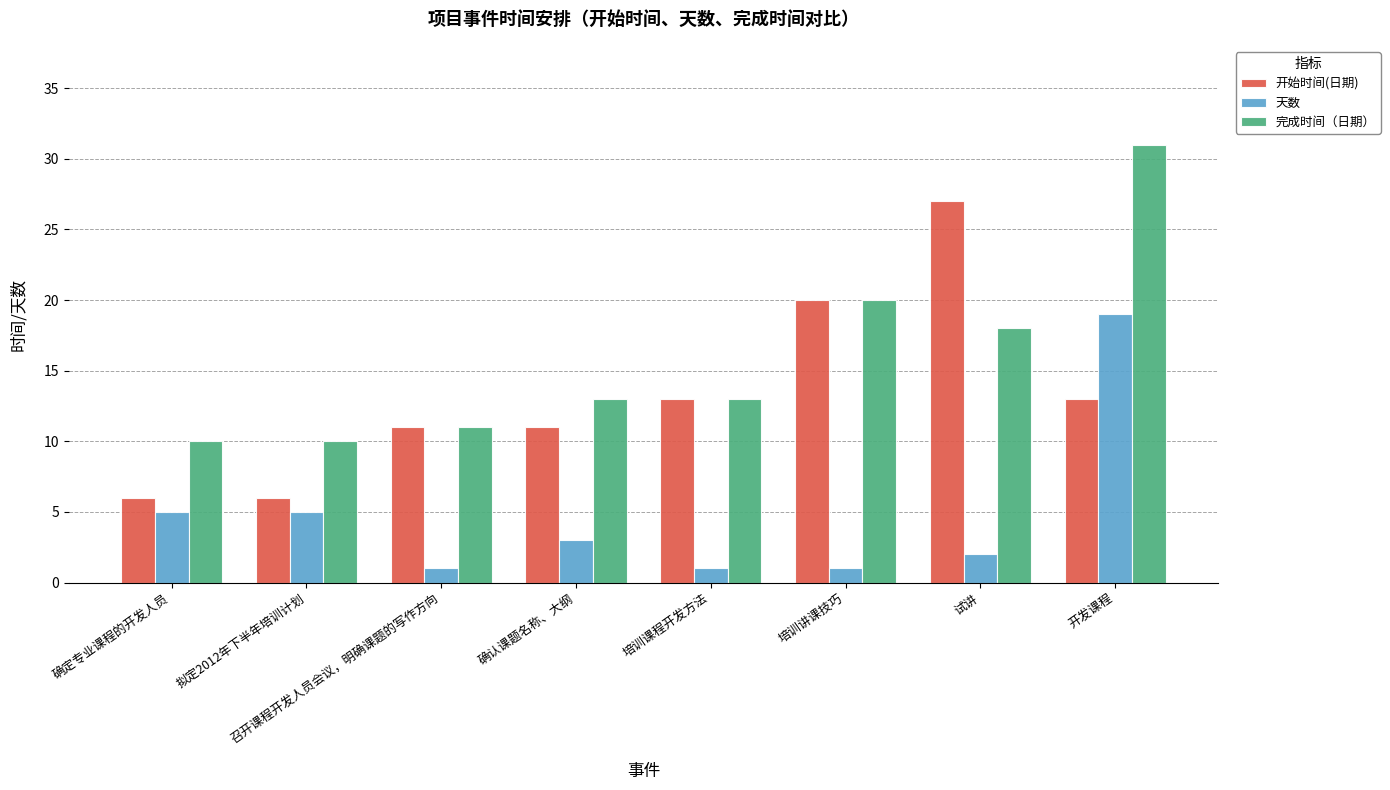

Reading left to right, extract all data points from this chart.

开始时间(日期): 确定专业课程的开发人员=6	拟定2012年下半年培训计划=6	召开课程开发人员会议，明确课题的写作方向=11	确认课题名称、大纲=11	培训课程开发方法=13	培训讲课技巧=20	试讲=27	开发课程=13
天数: 确定专业课程的开发人员=5	拟定2012年下半年培训计划=5	召开课程开发人员会议，明确课题的写作方向=1	确认课题名称、大纲=3	培训课程开发方法=1	培训讲课技巧=1	试讲=2	开发课程=19
完成时间（日期）: 确定专业课程的开发人员=10	拟定2012年下半年培训计划=10	召开课程开发人员会议，明确课题的写作方向=11	确认课题名称、大纲=13	培训课程开发方法=13	培训讲课技巧=20	试讲=18	开发课程=31